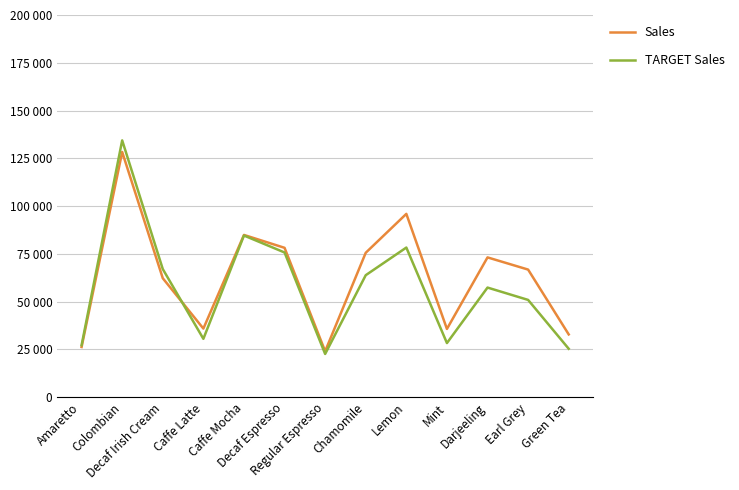

Does the chart have visible grid lines?

Yes